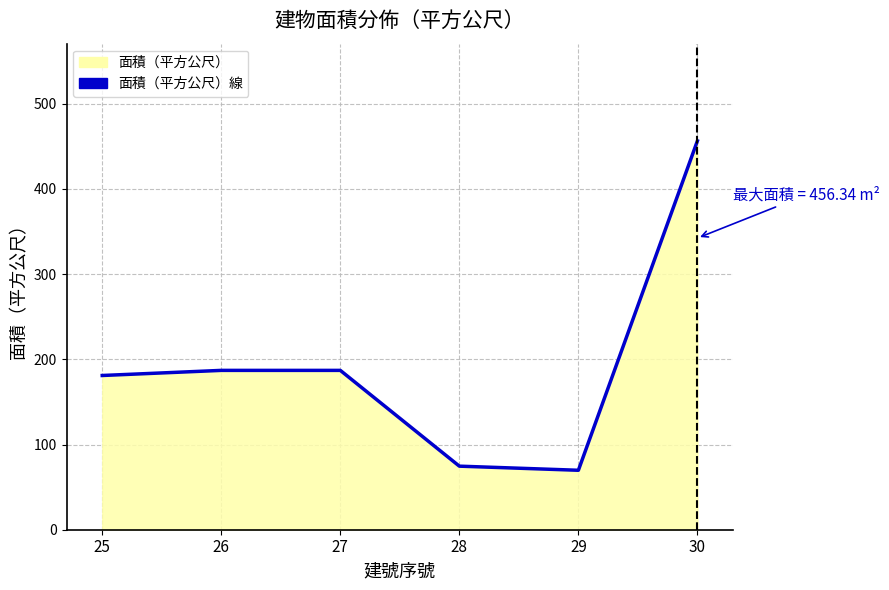

How many lines are shown in the chart?

1